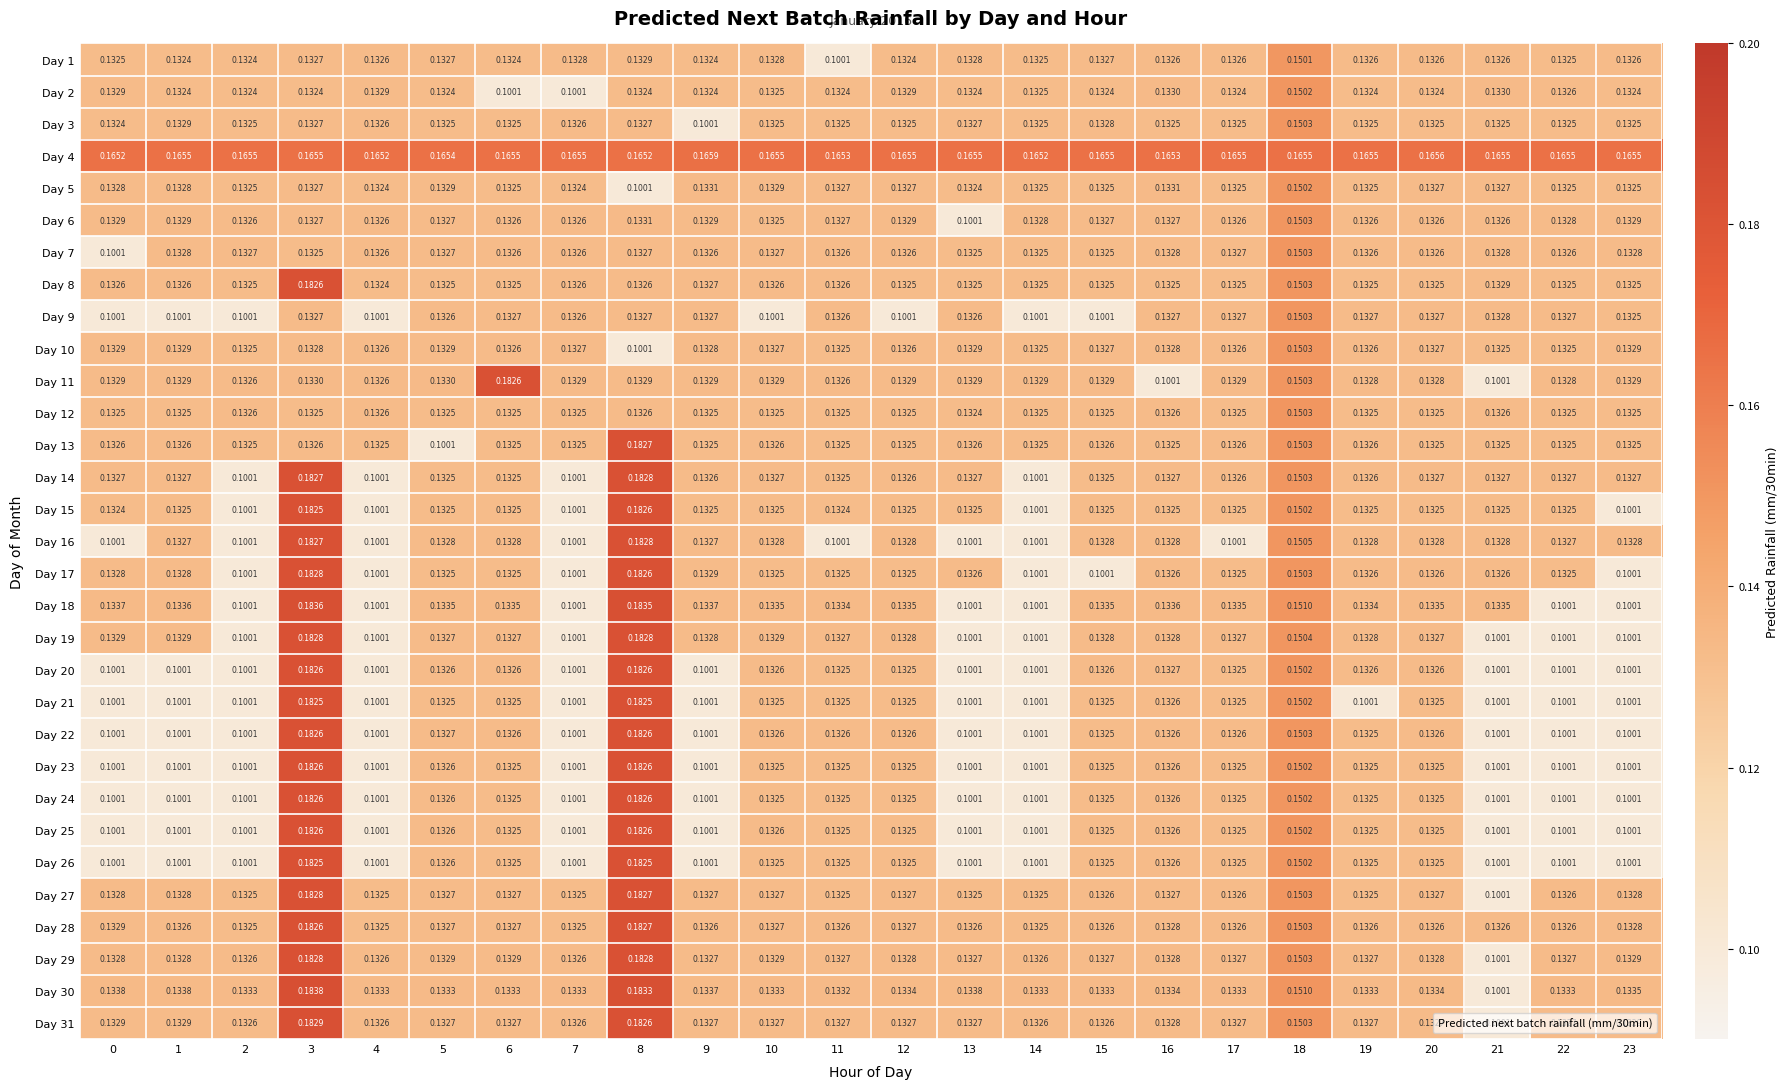

How many series are shown in this chart?

31